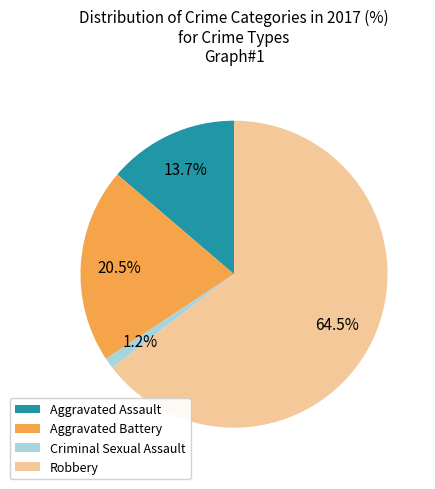

Rank the categories by value from highest to lowest.

Robbery, Aggravated Battery, Aggravated Assault, Criminal Sexual Assault